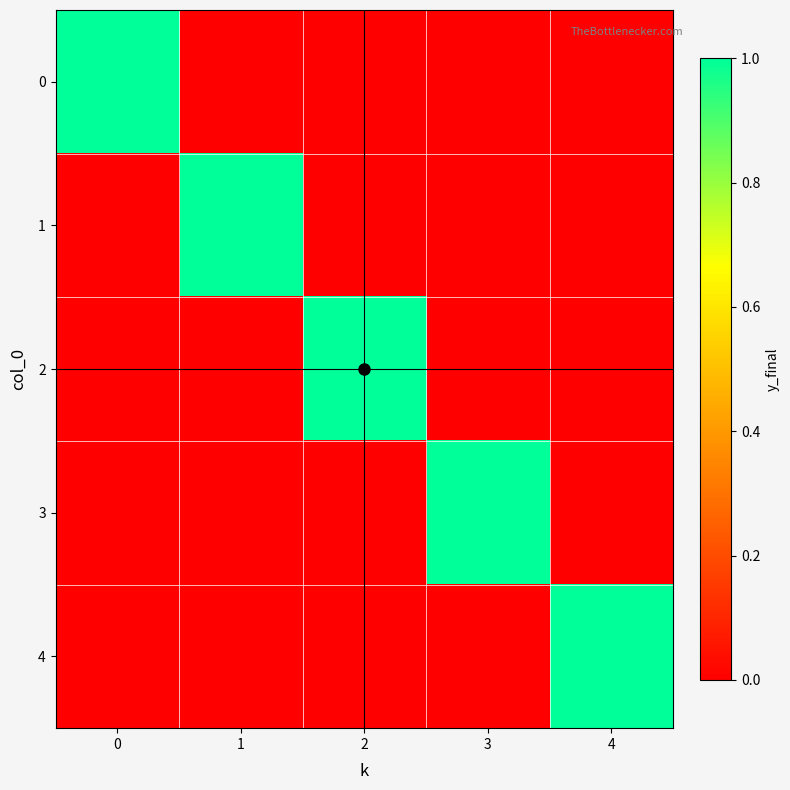

How many distinct data groups are displayed?

5